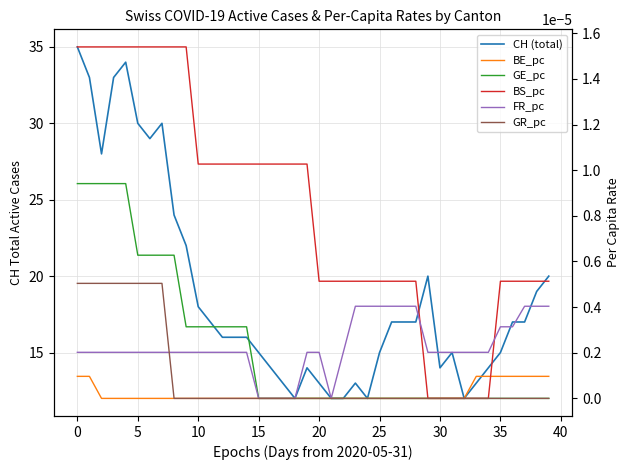

At how many categories does at least one series exceed 16?

20